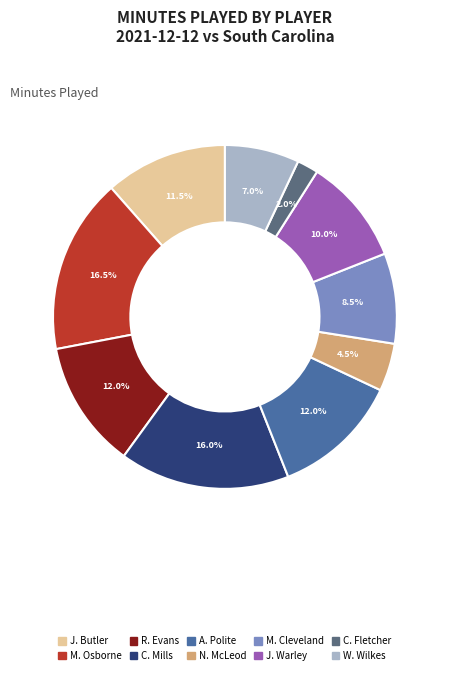

How many segments does this pie chart have?

10